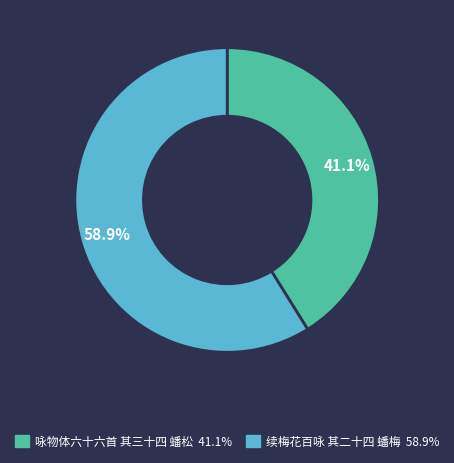

True or false: 续梅花百咏 其二十四 蟠梅 accounts for 59% of the total.

True